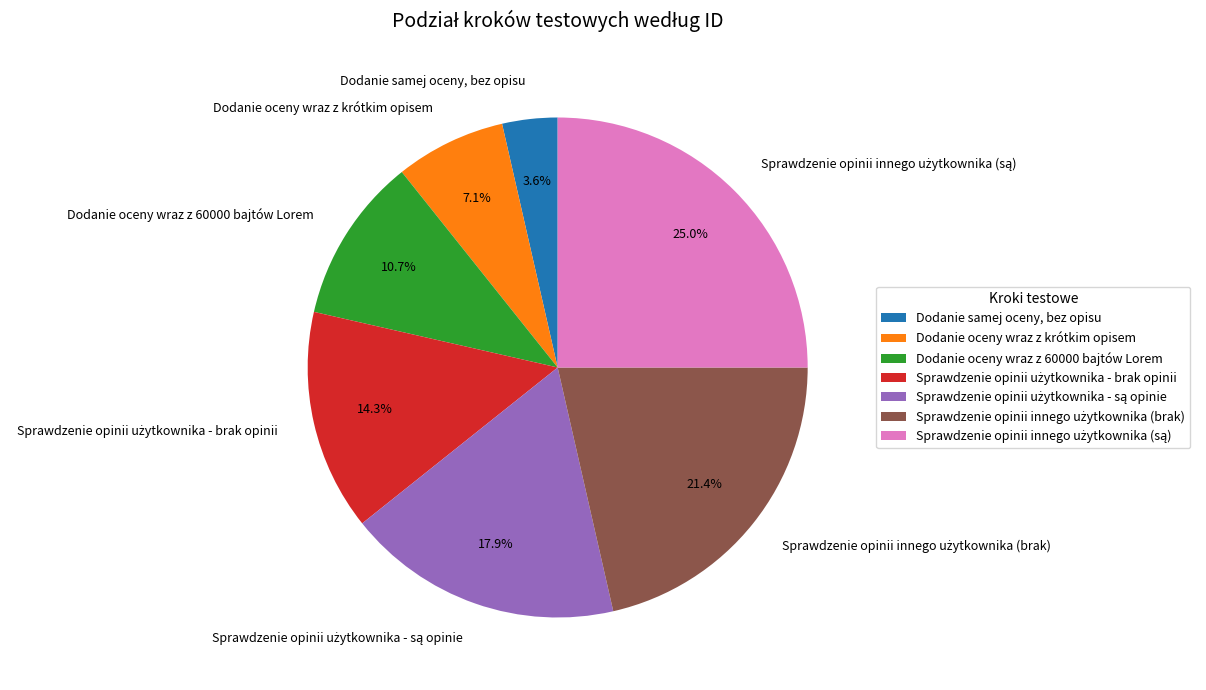

Which category has the smallest portion of the pie?

Dodanie samej oceny, bez opisu